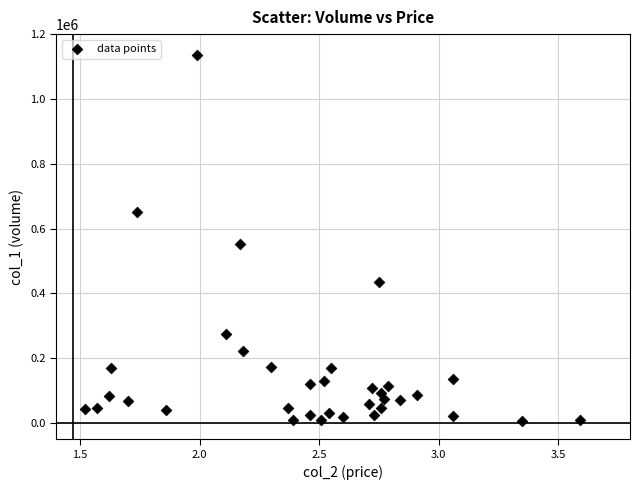

What is the range of Y values (max minus min)?

1131000